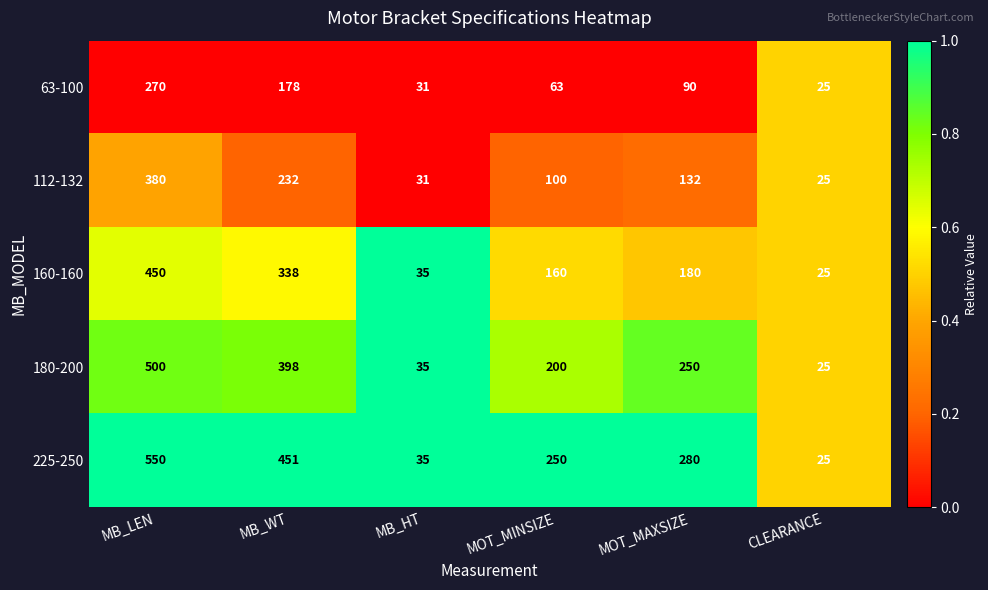

What is the sum of all 63-100 values?

657